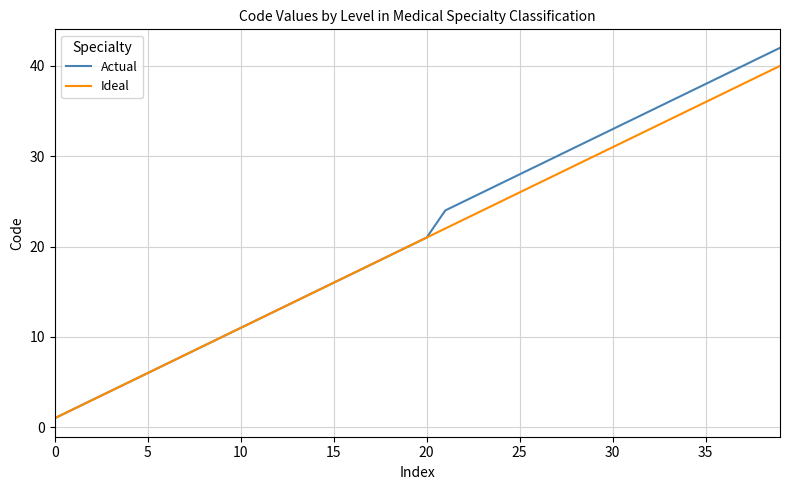

Reading left to right, extract all data points from this chart.

Actual: 1	2	3	4	5	6	7	8	9	10	11	12	13	14	15	16	17	18	19	20	21	24	25	26	27	28	29	30	31	32	33	34	35	36	37	38	39	40	41	42
Ideal: 1	2	3	4	5	6	7	8	9	10	11	12	13	14	15	16	17	18	19	20	21	22	23	24	25	26	27	28	29	30	31	32	33	34	35	36	37	38	39	40